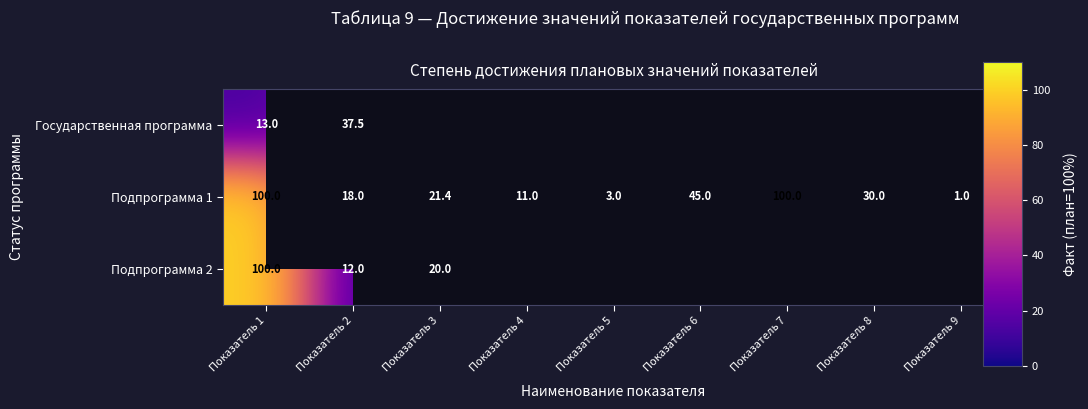

What is the difference between the second highest and minimum values in the Подпрограмма 1 series?

99.0